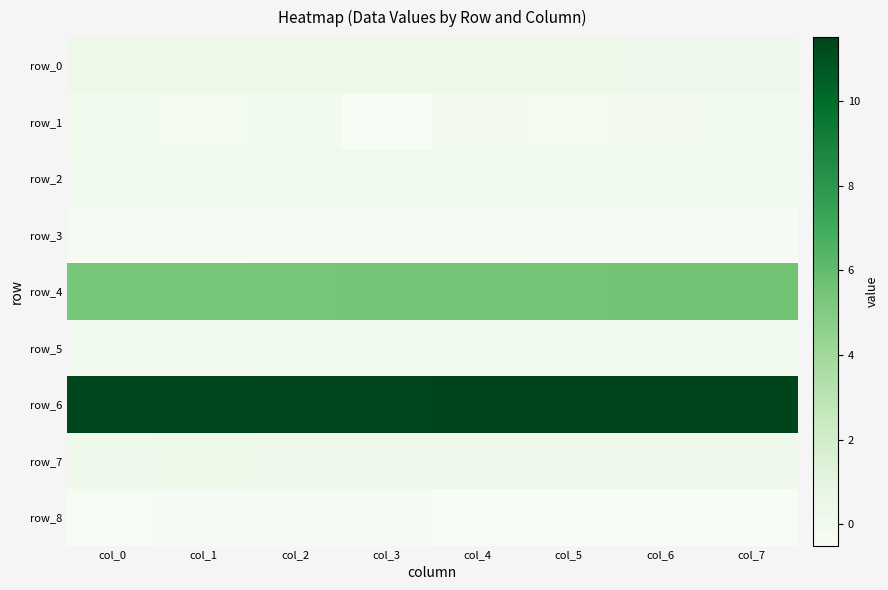

How many series are shown in this chart?

9